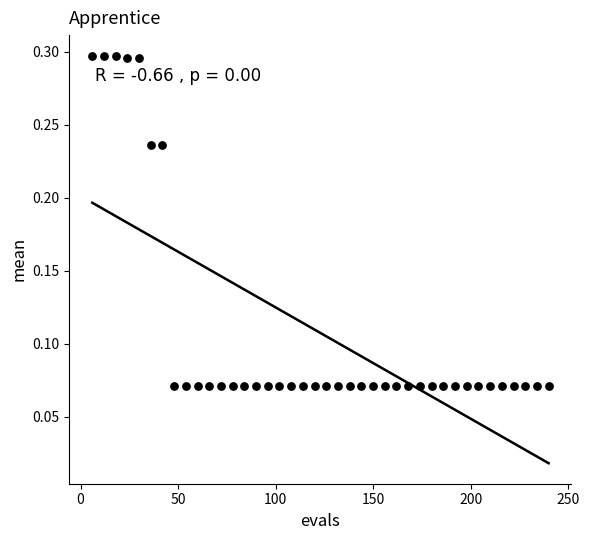

What is the range of X values (max minus min)?

234.0